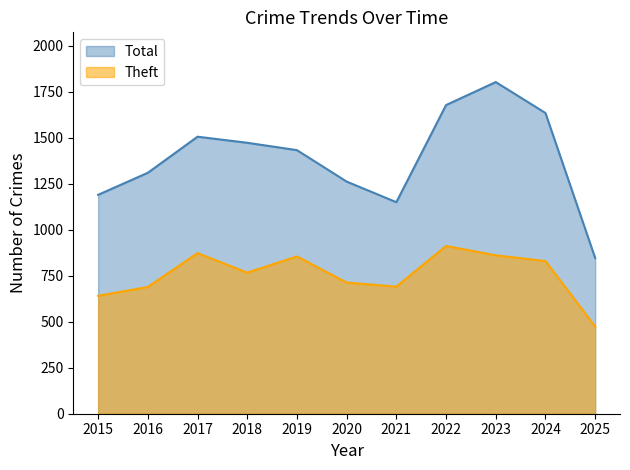

What is the value of the Theft point at the 11th from the left?

474